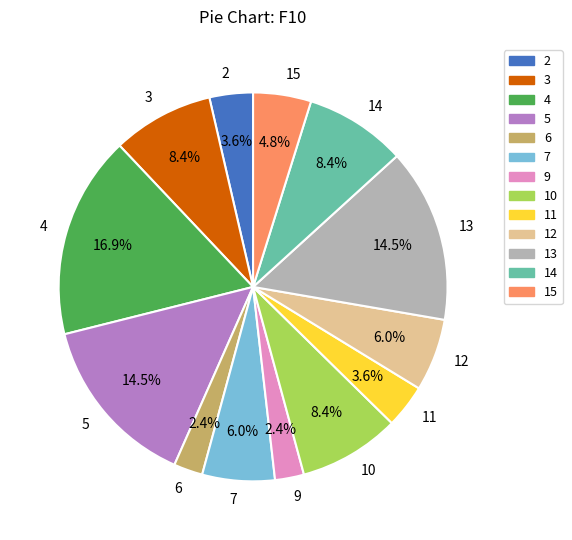

Between 13 and 12, which is larger?

13